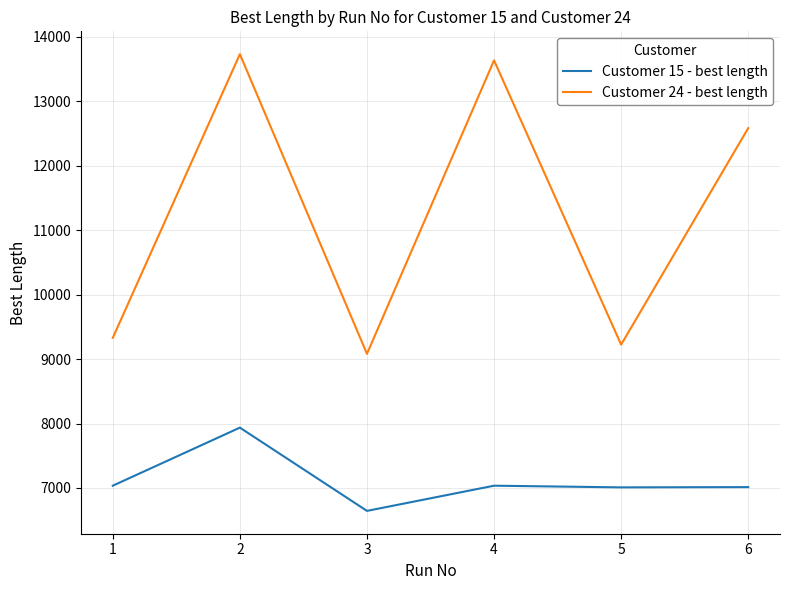

Between 1 and 4, which series saw the biggest shift?

Customer 24 - best length